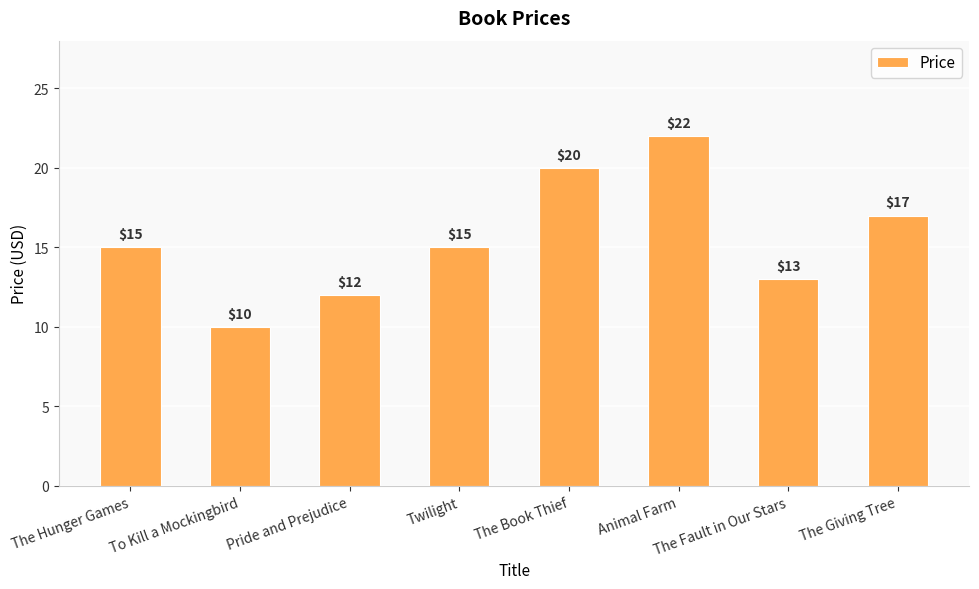

What is the maximum value shown in the chart?

22